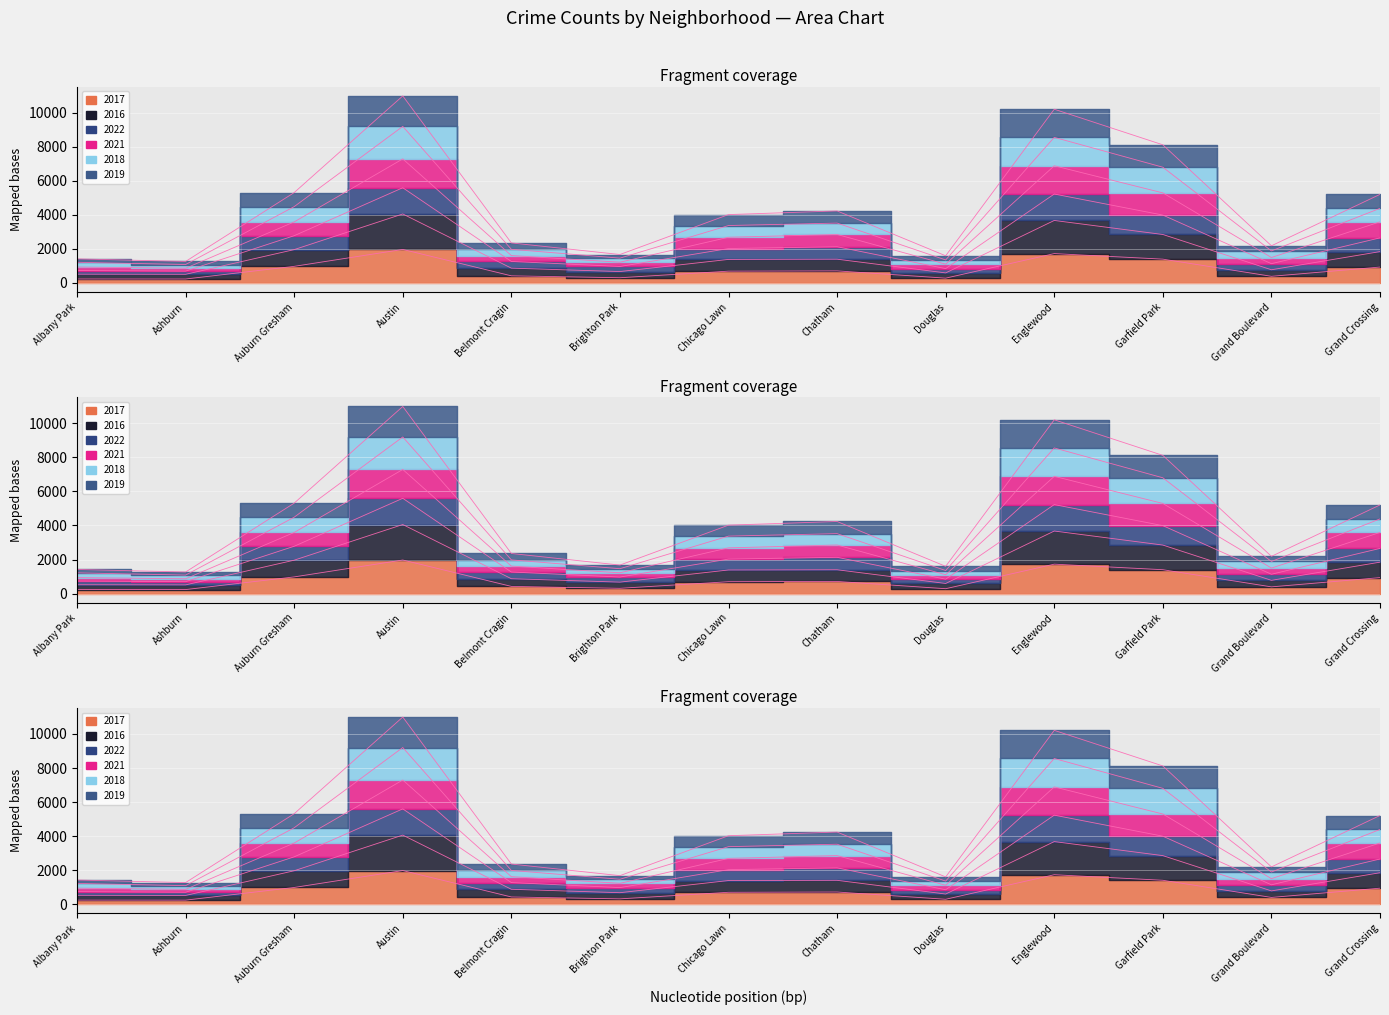

What is the maximum value shown in the chart?

10997